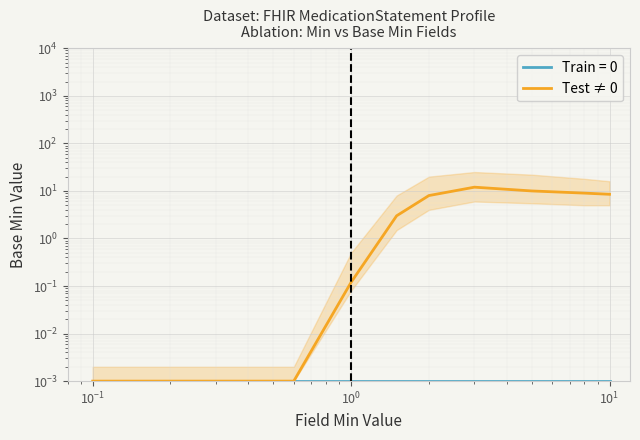

The chart shows a value of 3.7 at $\mathdefault{10^{2}}$. True or false?

False